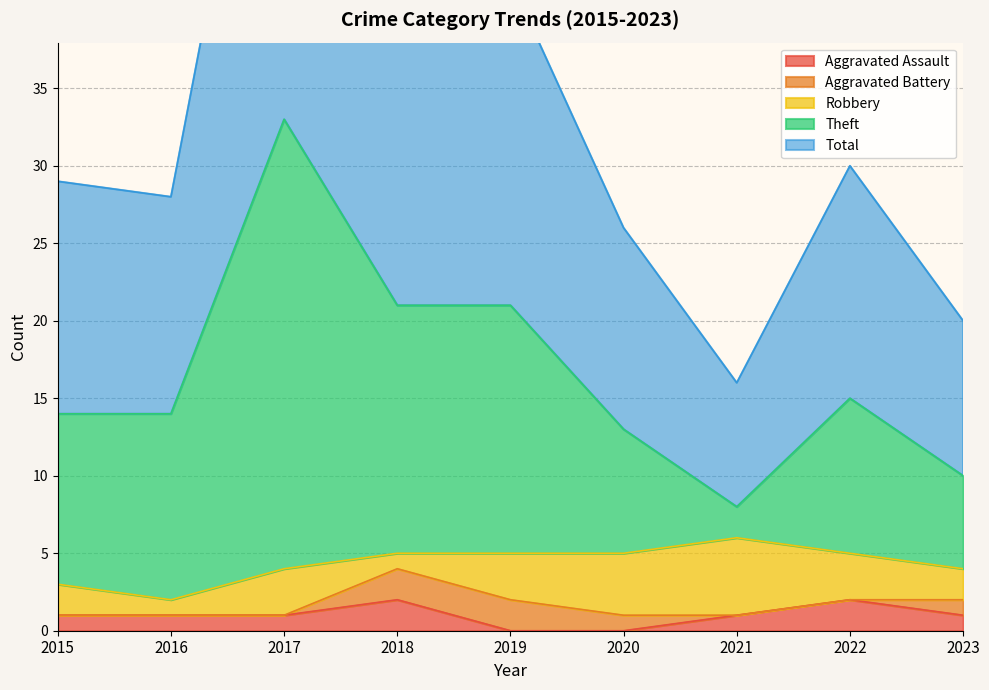

The value of Aggravated Assault at 2017 is 1. True or false?

True